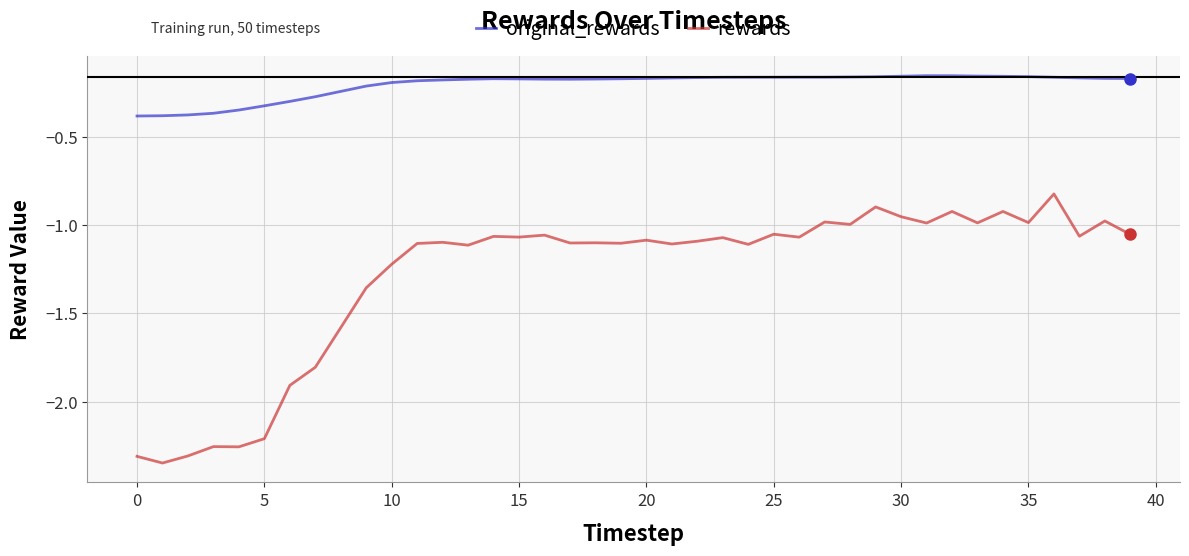

Rank the series by their average value, from highest to lowest.

original_rewards, rewards